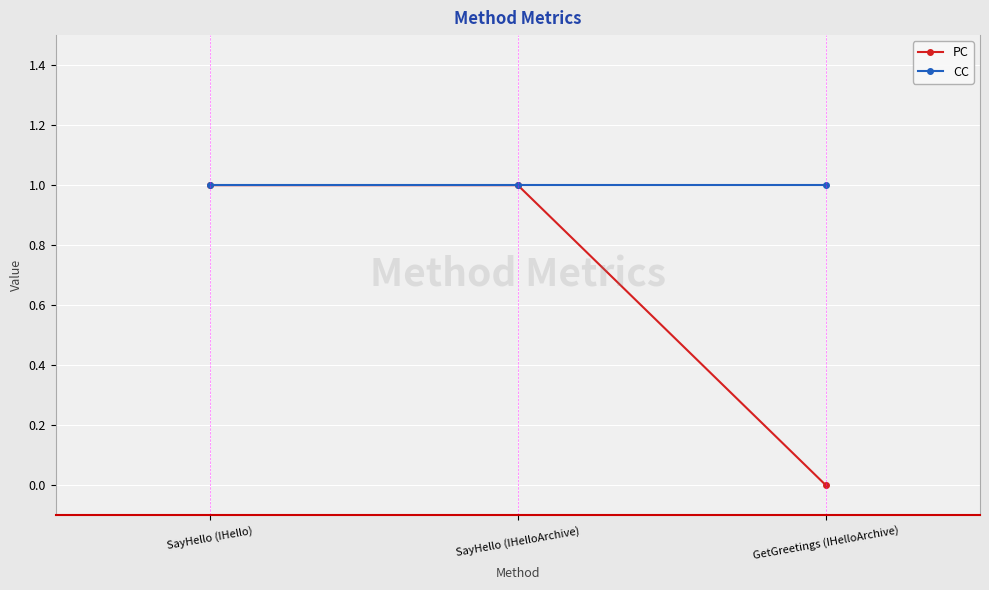

How many categories are shown in the chart?

3